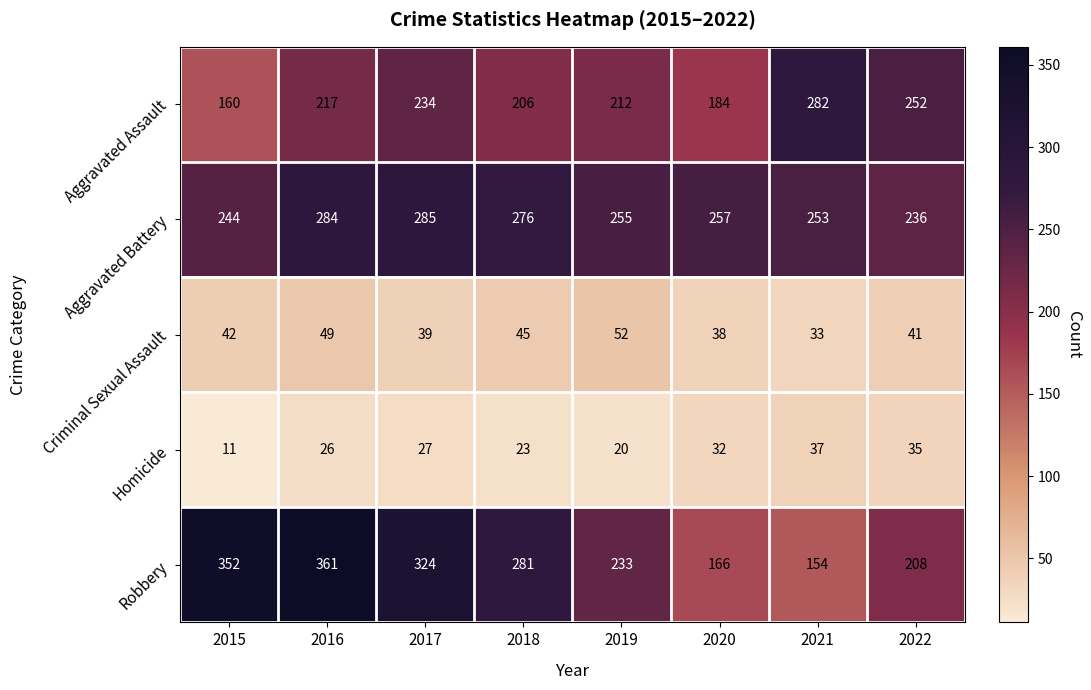

The Aggravated Assault series shows 272 at 2015. True or false?

False